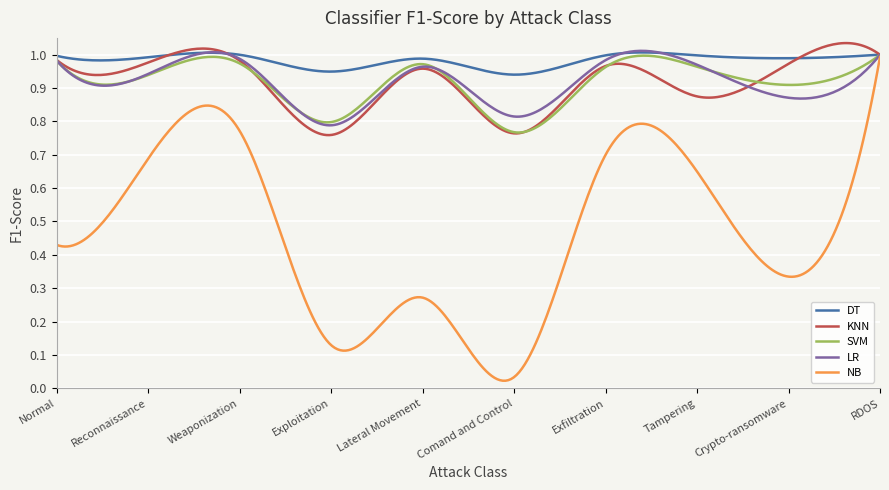

Which series has the largest total across all categories?

DT